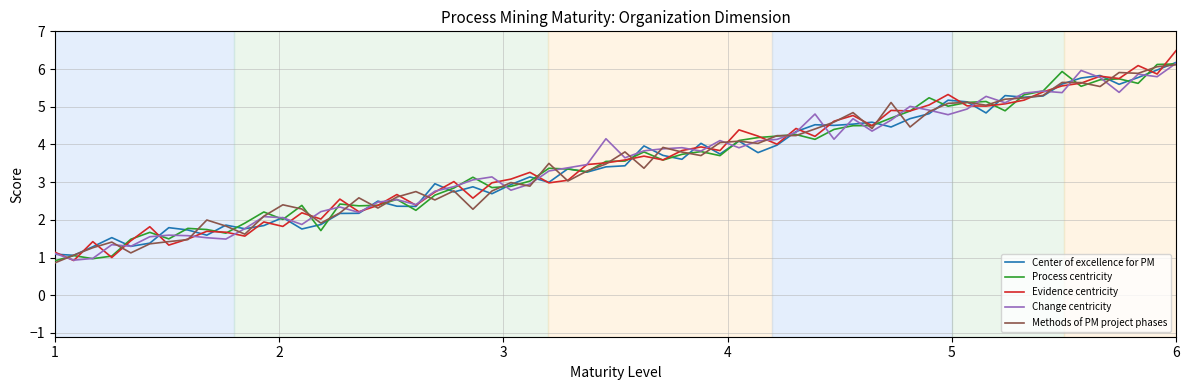

What is the maximum value shown in the chart?

6.5